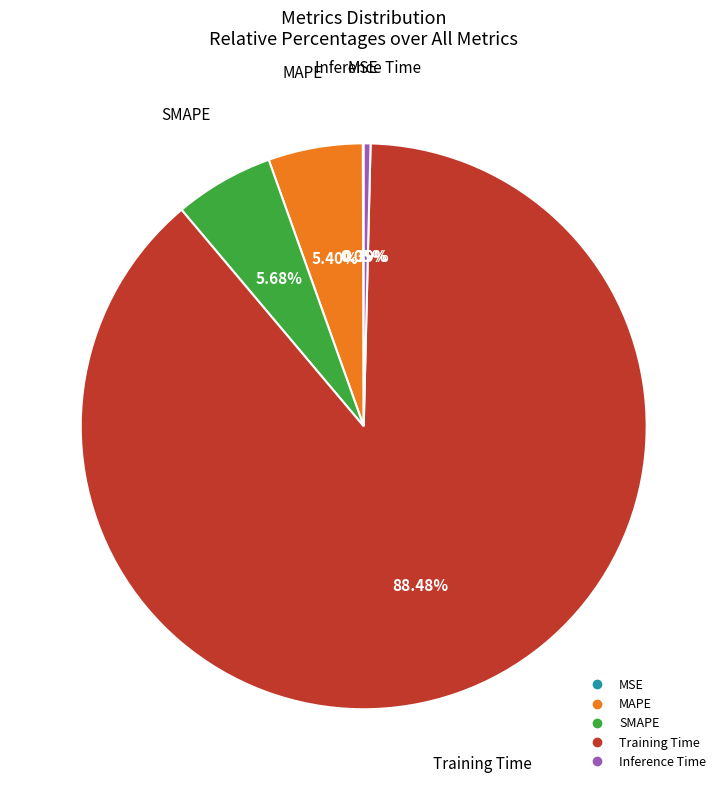

What percentage is the Training Time slice, to the nearest percent?

88%